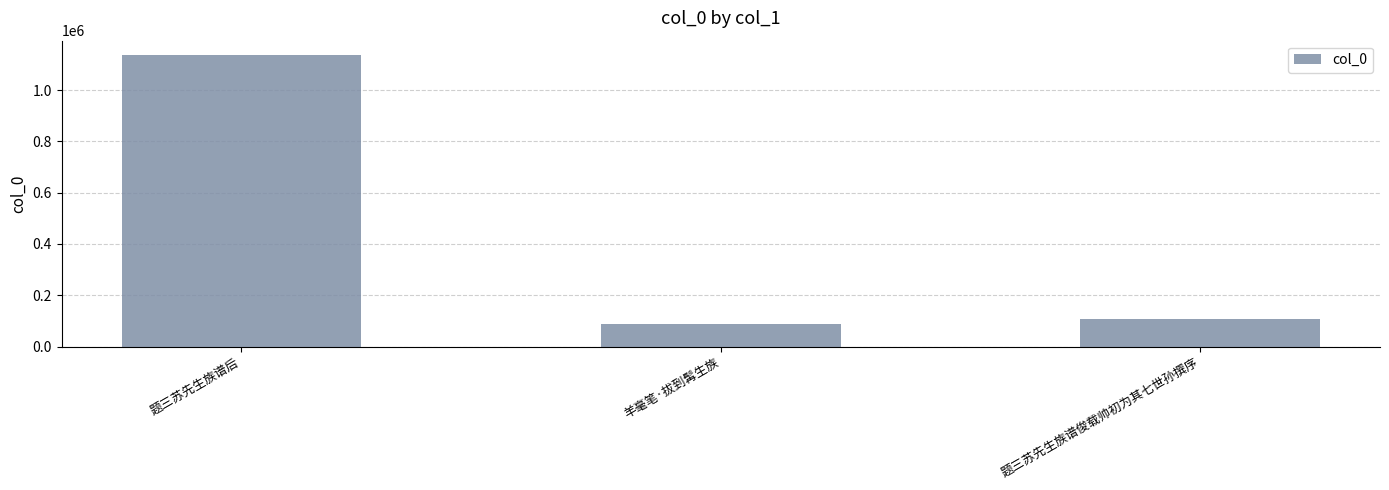

Where does the data first go above 108279?

题三苏先生族谱后